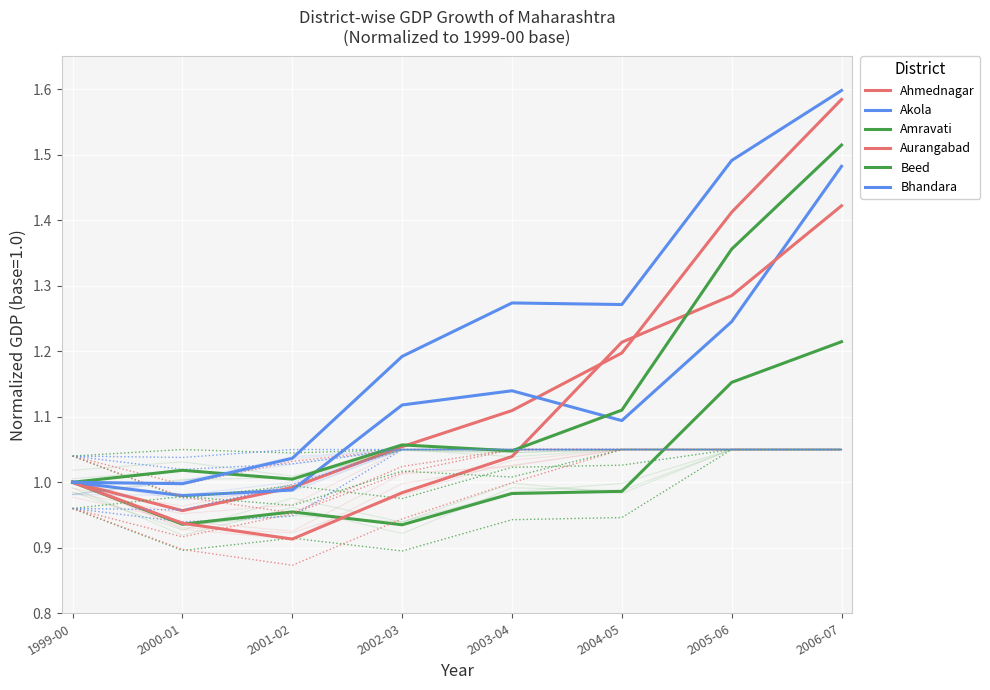

True or false: Aurangabad has more than 2 interior local peaks.

False